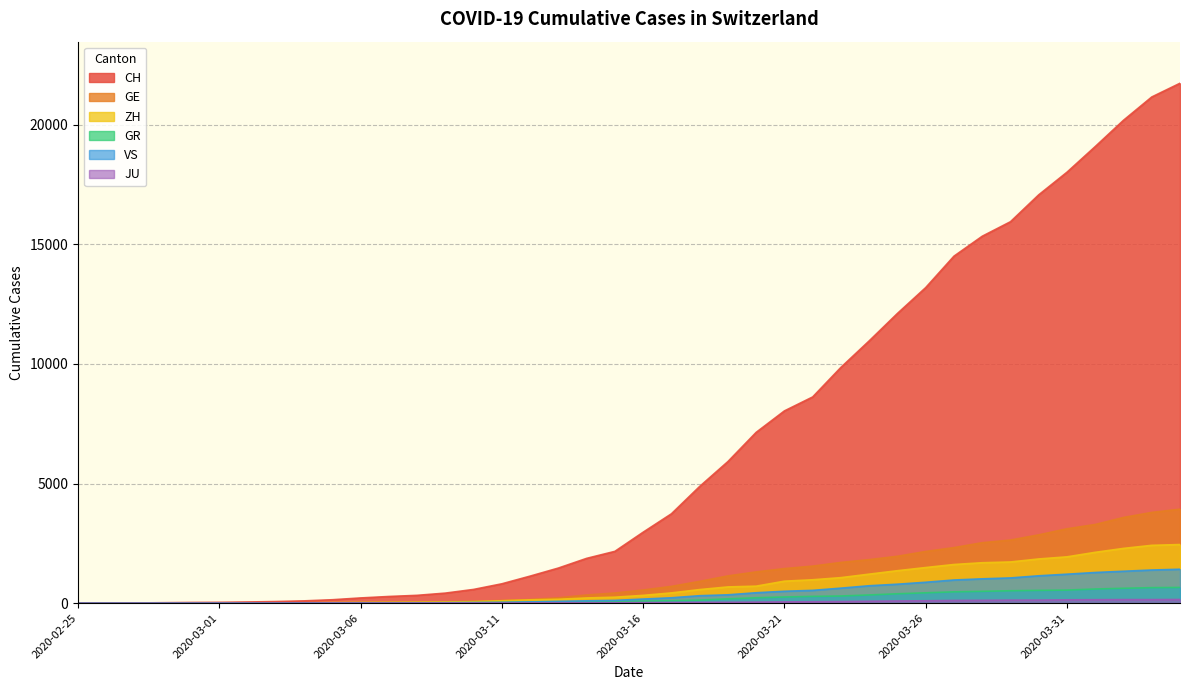

What is the highest value of the CH series?

21728